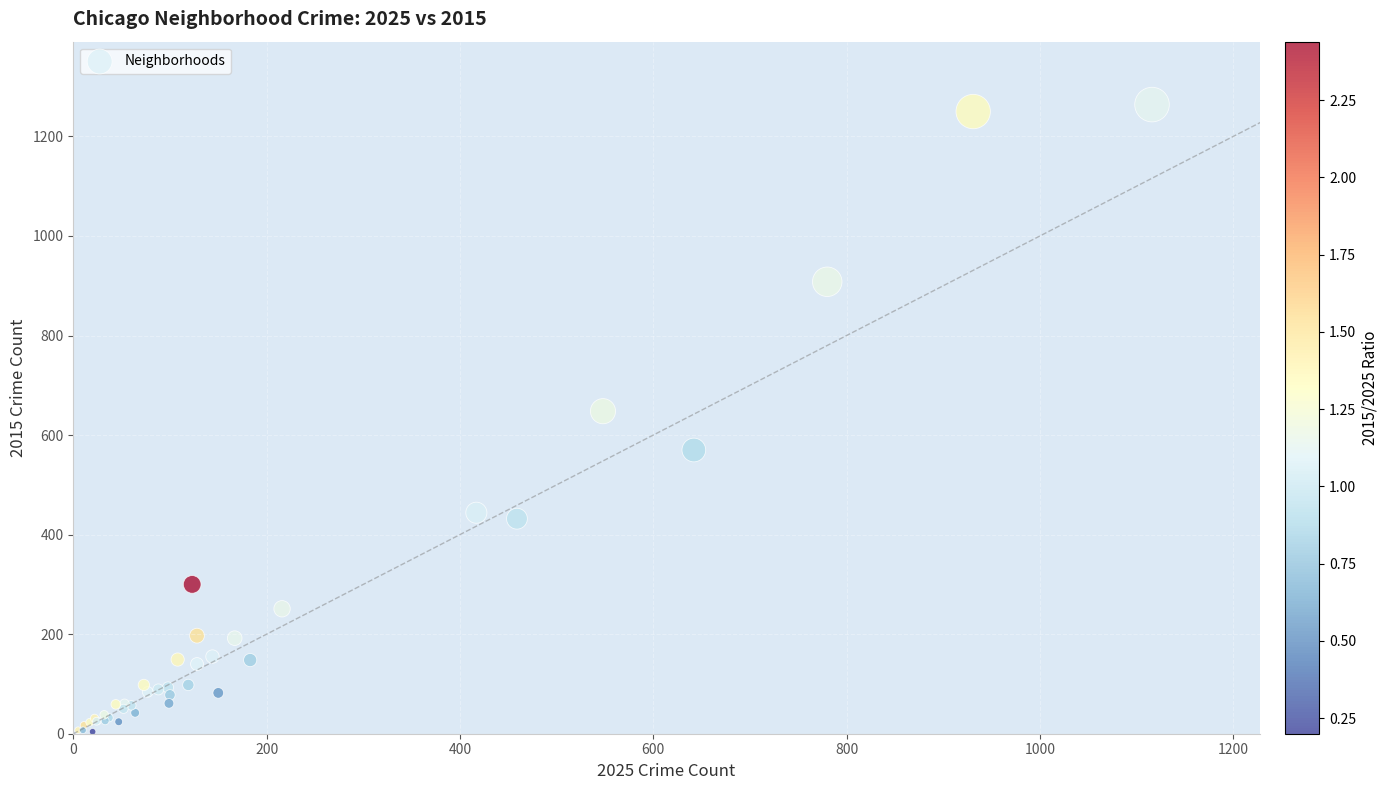

What Y value in the scatter plot is closest to 634?

648